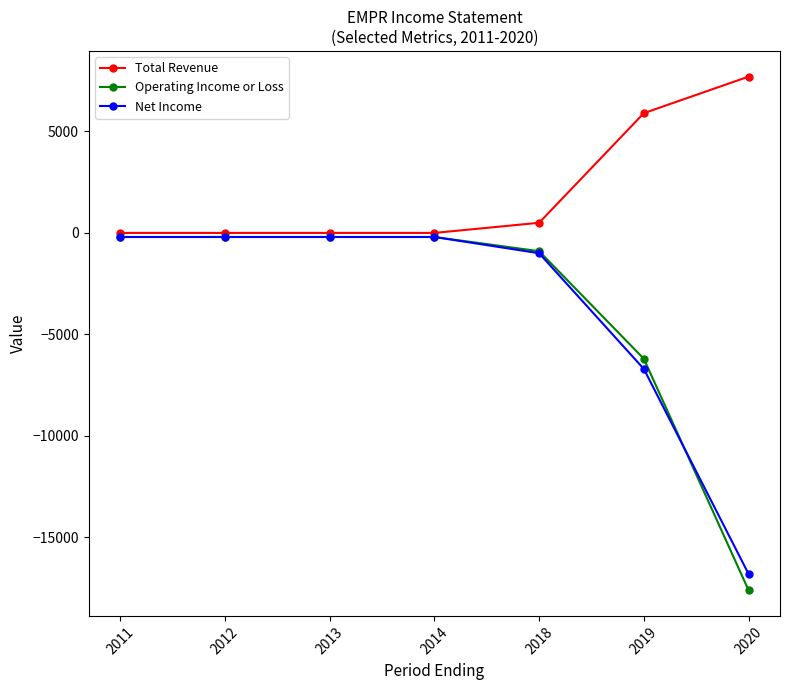

The value of Total Revenue at 2013 is -2690. True or false?

False